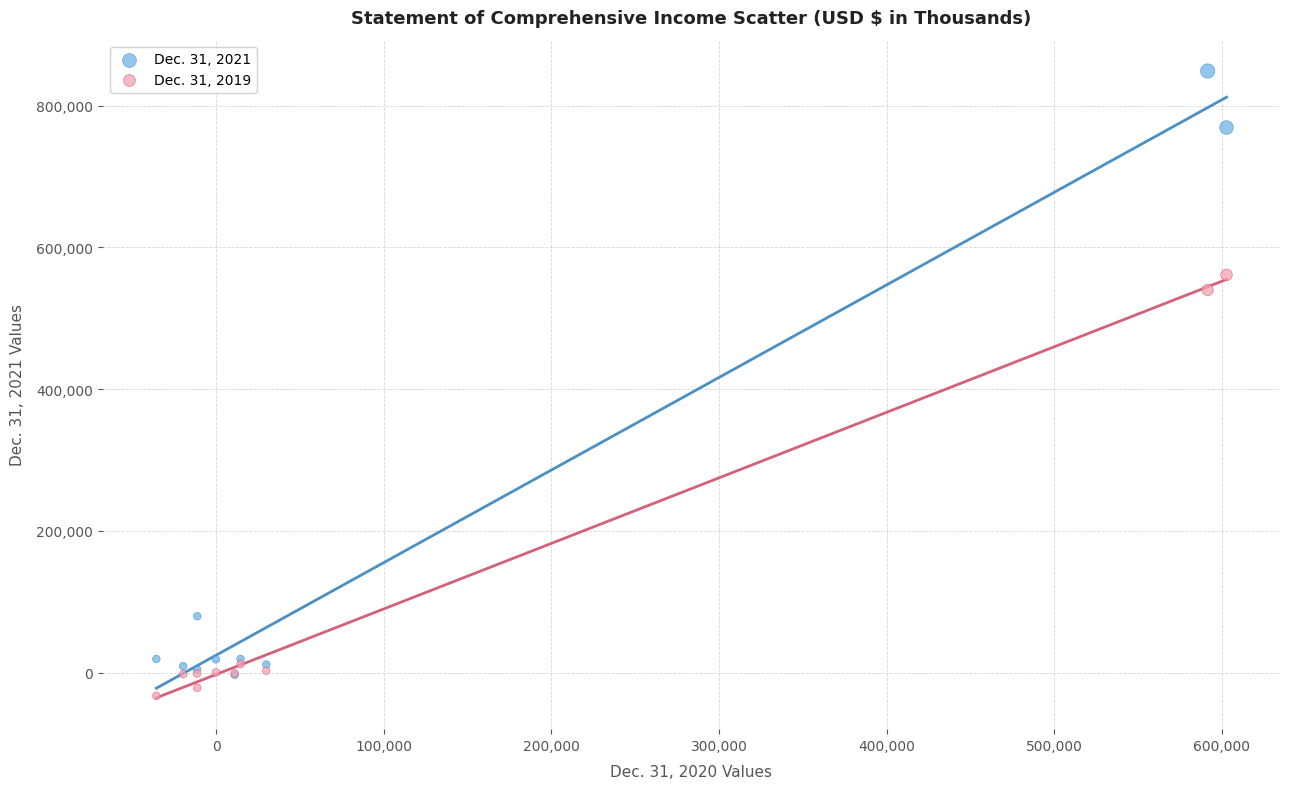

Across all series, what Y value is closest to 407993?

539850